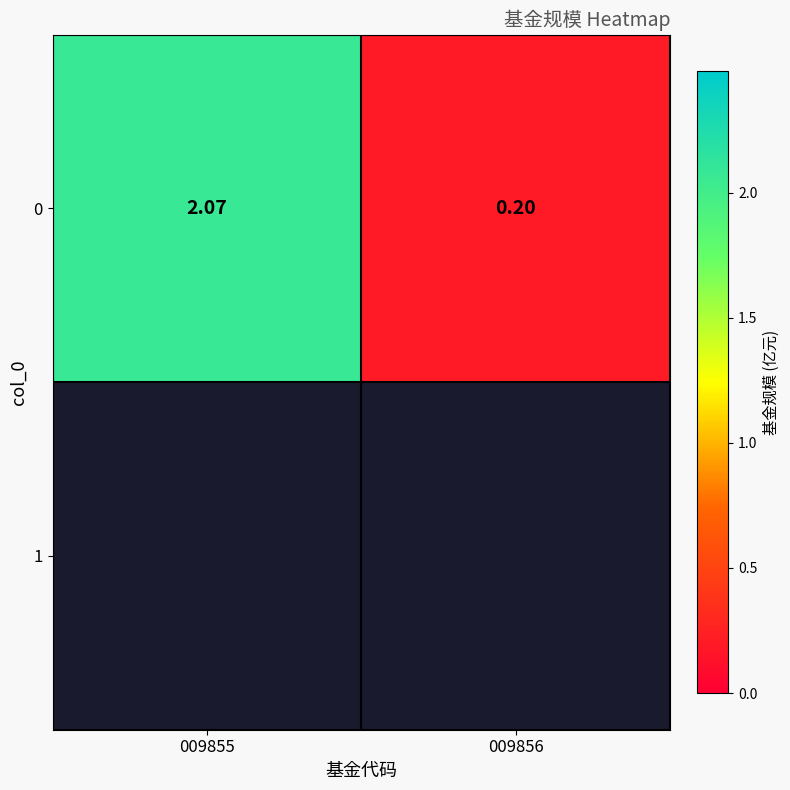

At which category does the chart reach its minimum across all series?

009856